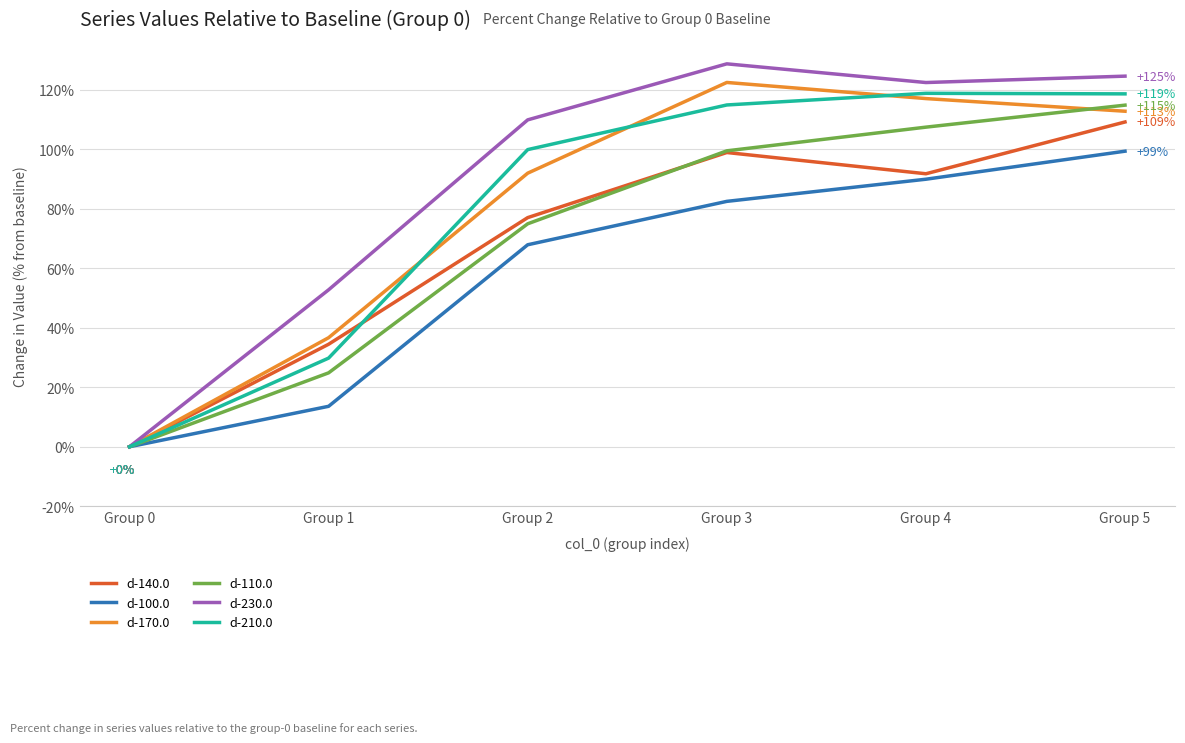

What is the total value across all series at Group 4?

647.2